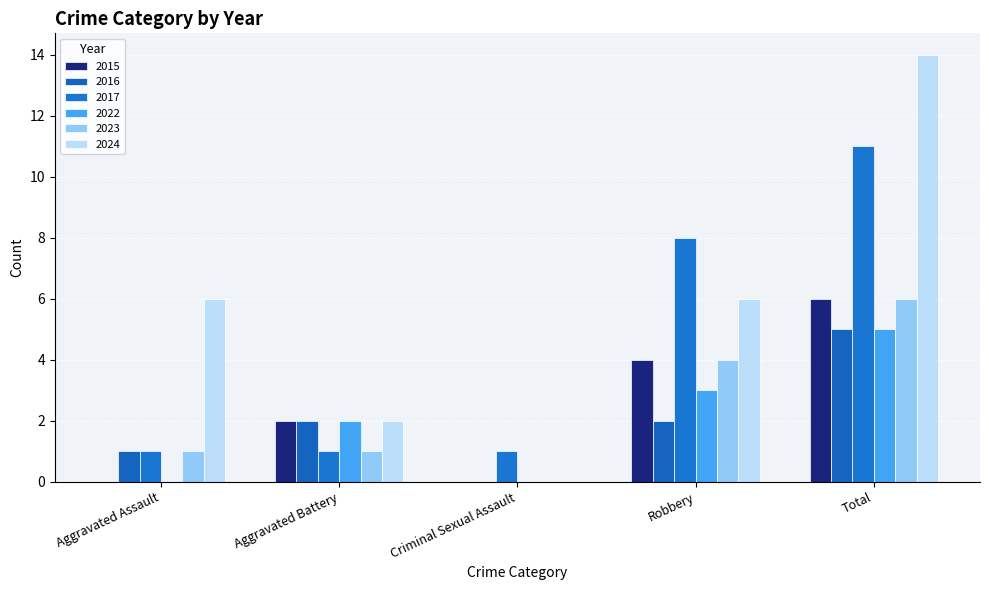

Does the chart contain stacked bars?

No